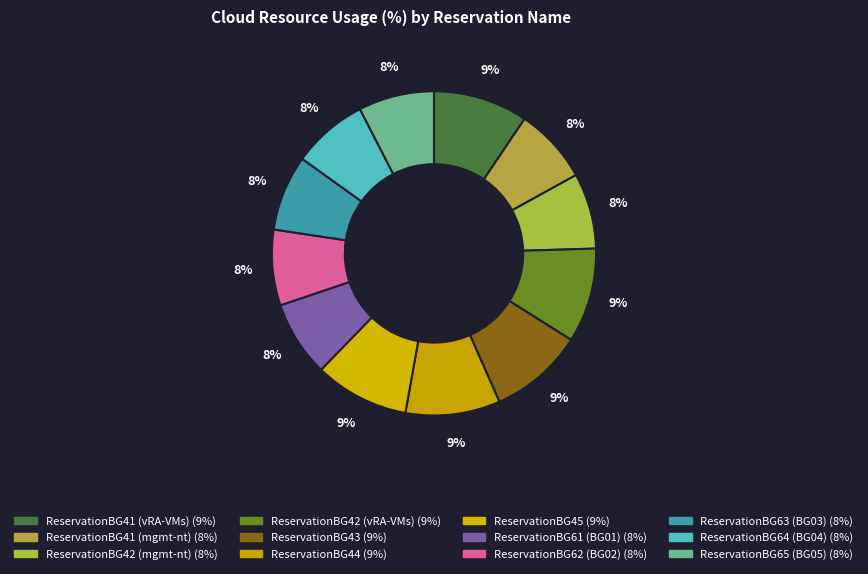

To the nearest percent, what is the average slice percentage?

8%